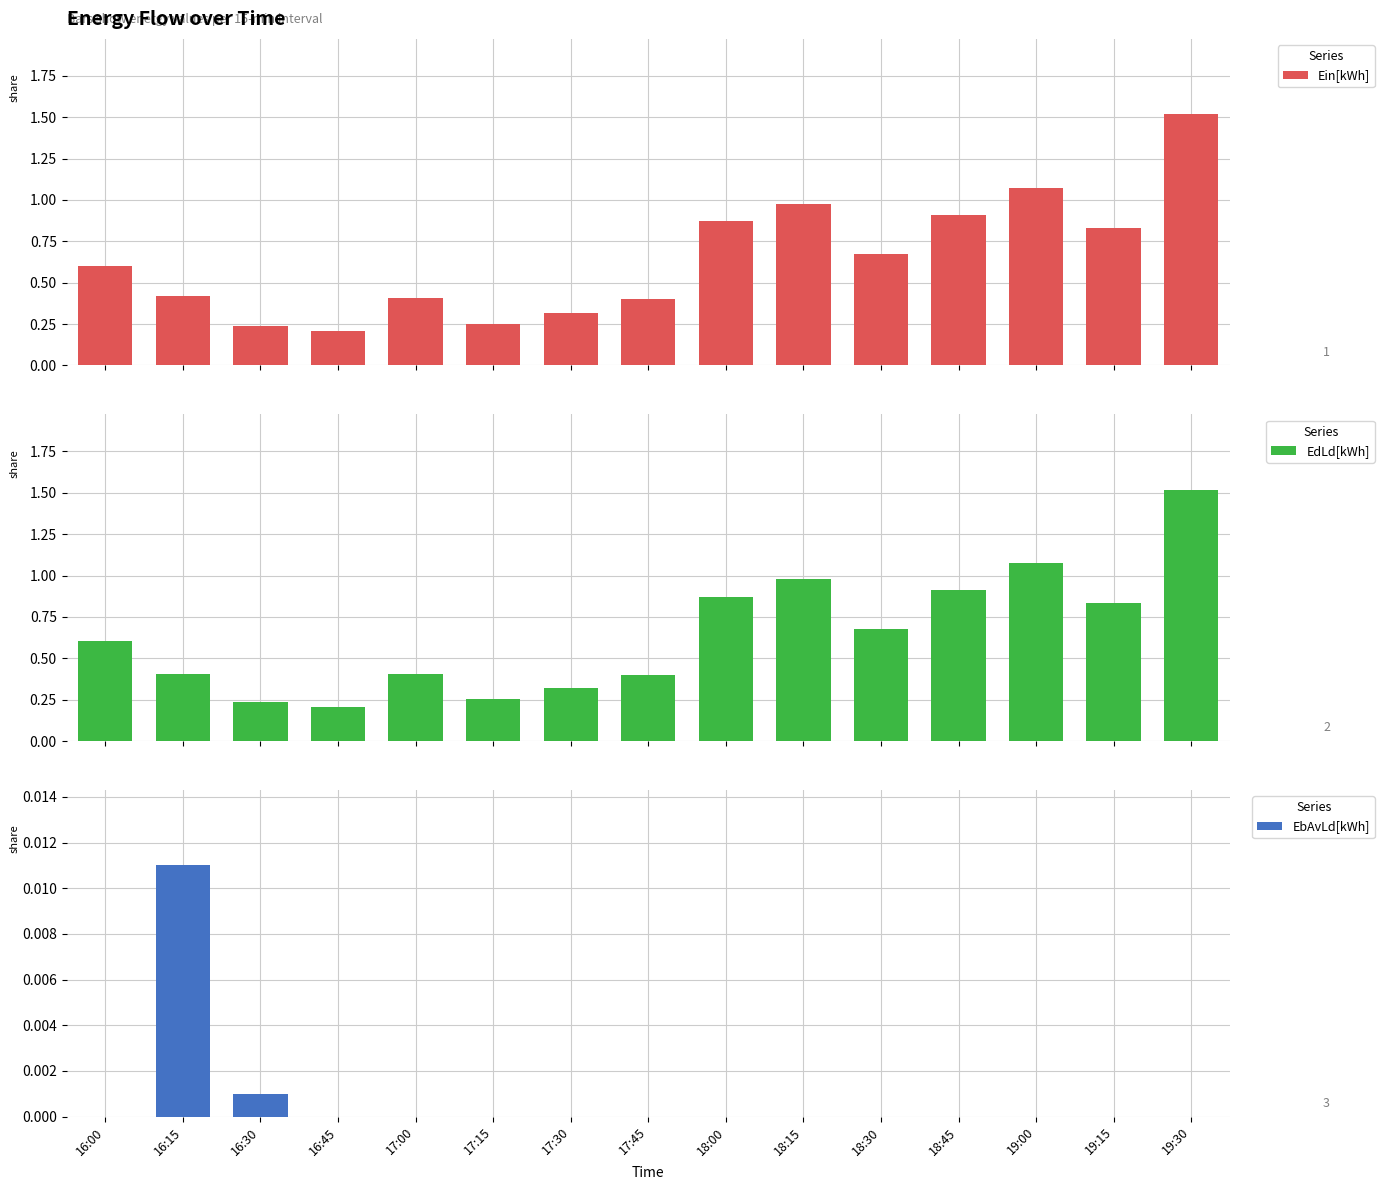

List the series in order of their peak value, lowest first.

EbAvLd[kWh], Ein[kWh], EdLd[kWh]